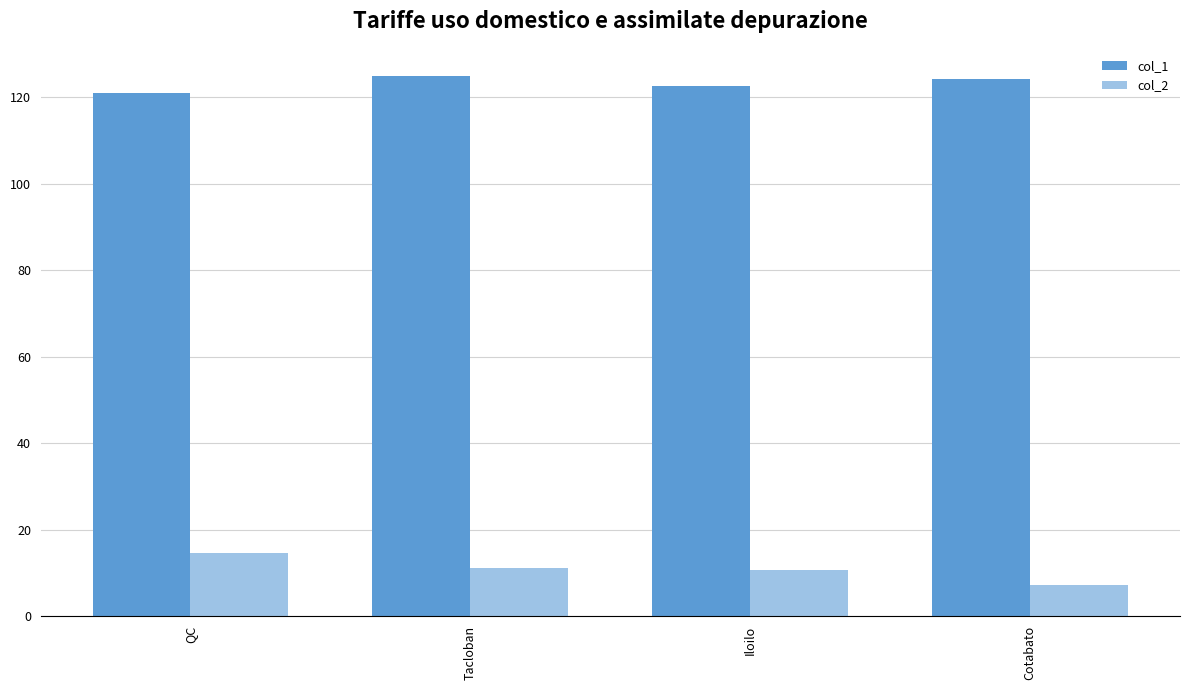

What is the value of the col_1 bar at the 3rd from the left?

122.6